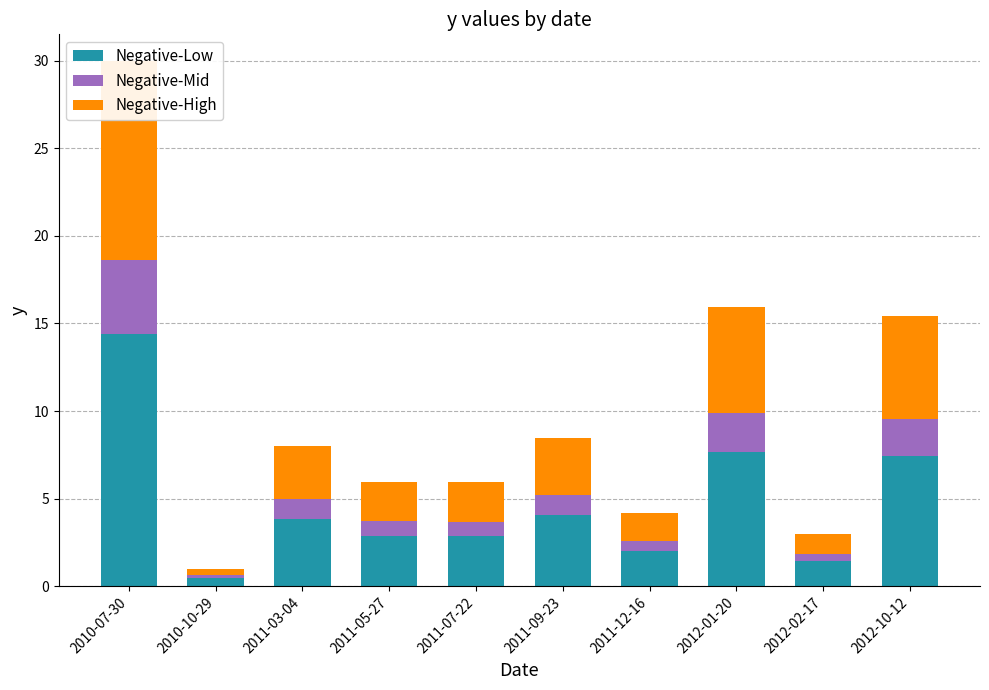

At which label does Negative-Low reach its minimum?

2010-10-29